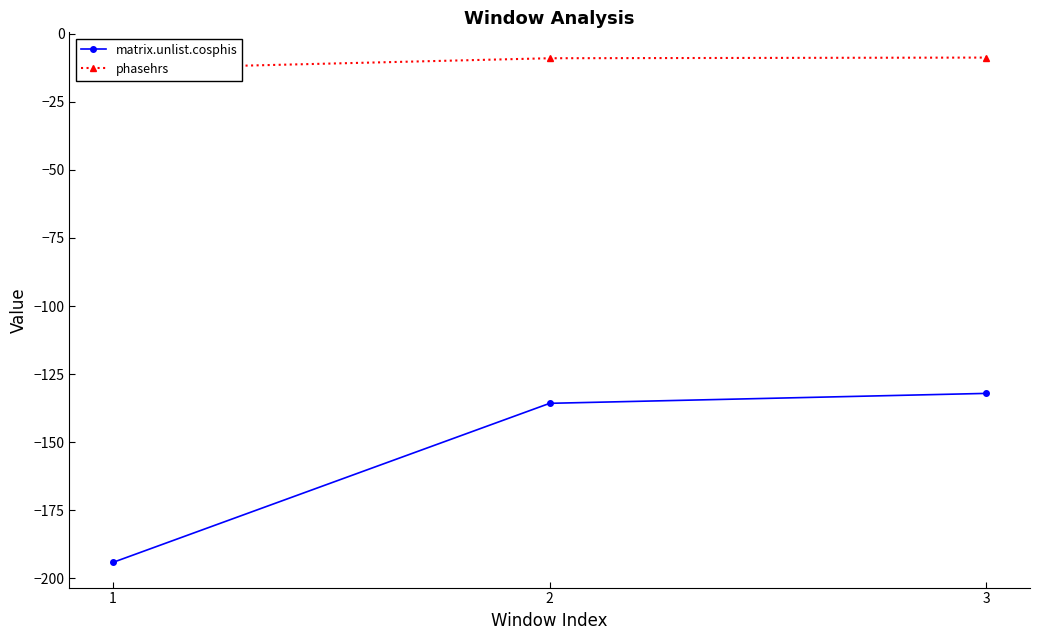

Reading left to right, list all the values displayed in this chart.

matrix.unlist.cosphis: -194.1	-135.7	-132.1
phasehrs: -12.9	-9.0	-8.8